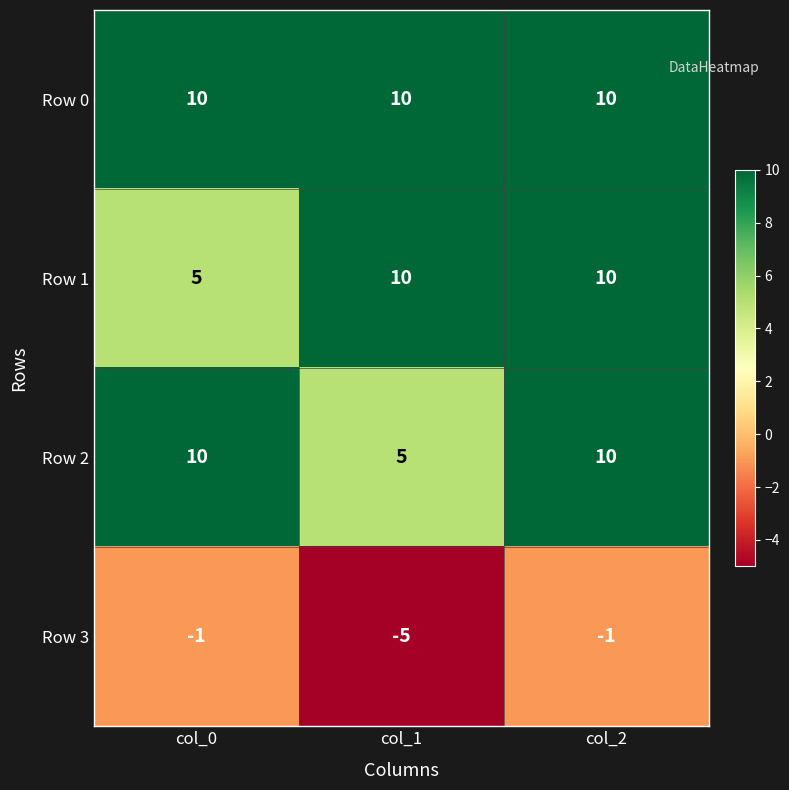

At which category does the chart reach its minimum across all series?

col_1